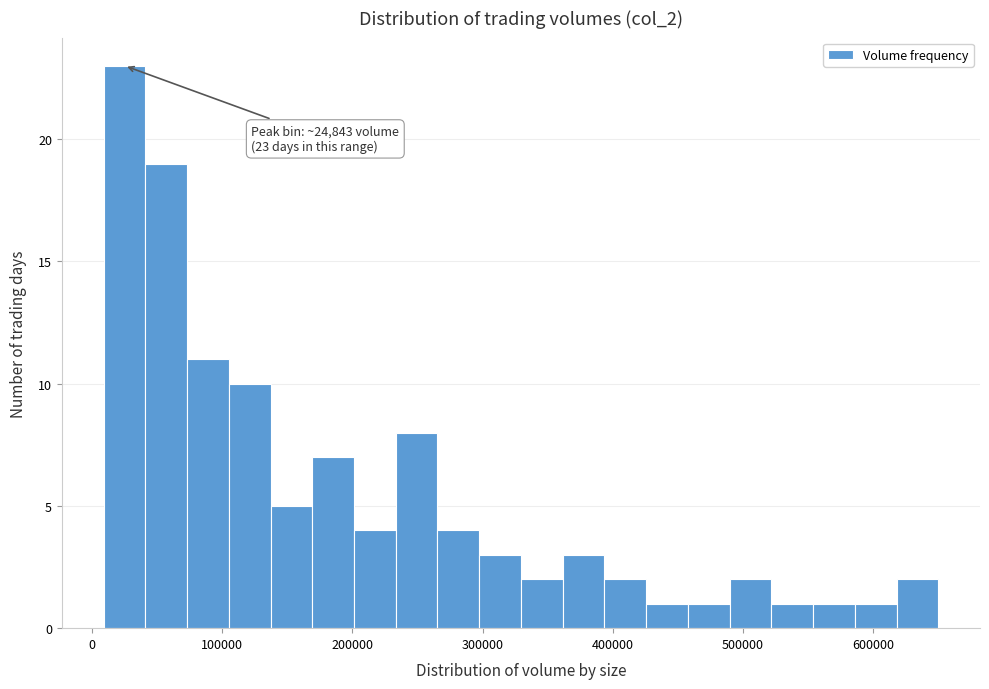

Around what value on the x-axis is the tallest bar? Give the approximate position of its centre, as read against the axis.

20000